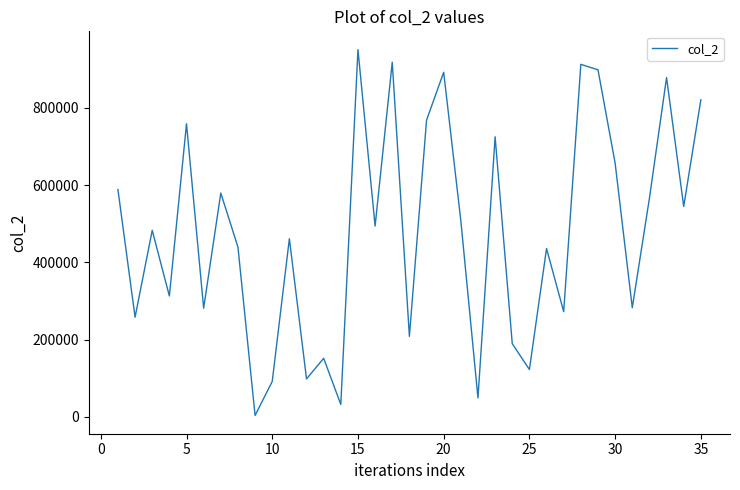

What is the difference between the maximum and minimum values?

946663